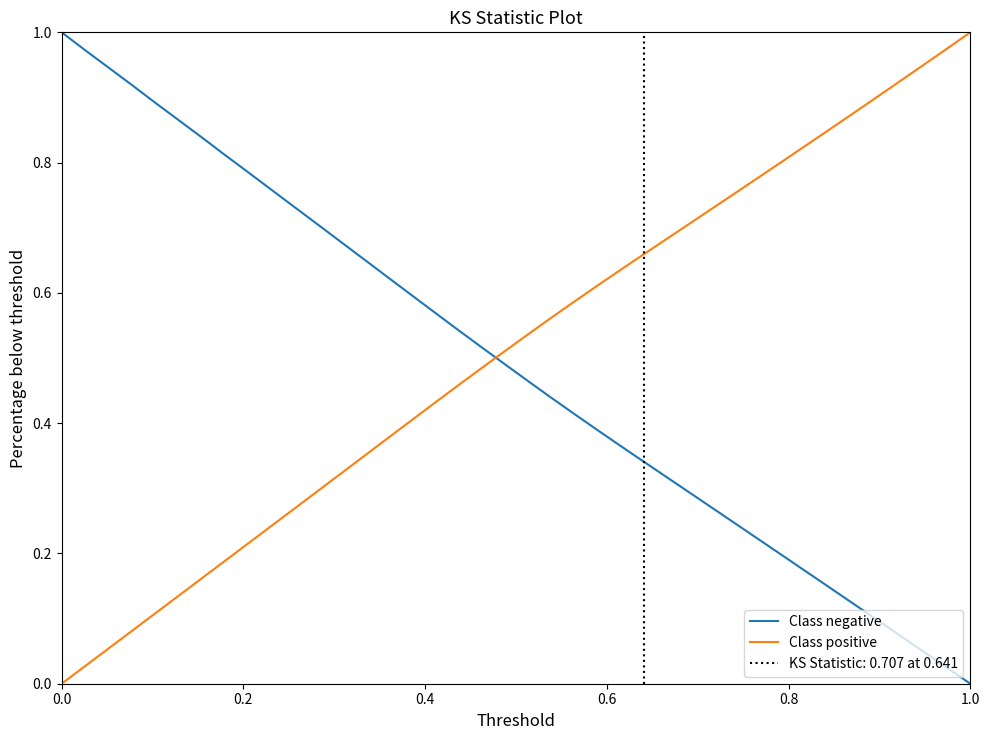

True or false: Class negative and Class positive intersect in this chart.

True